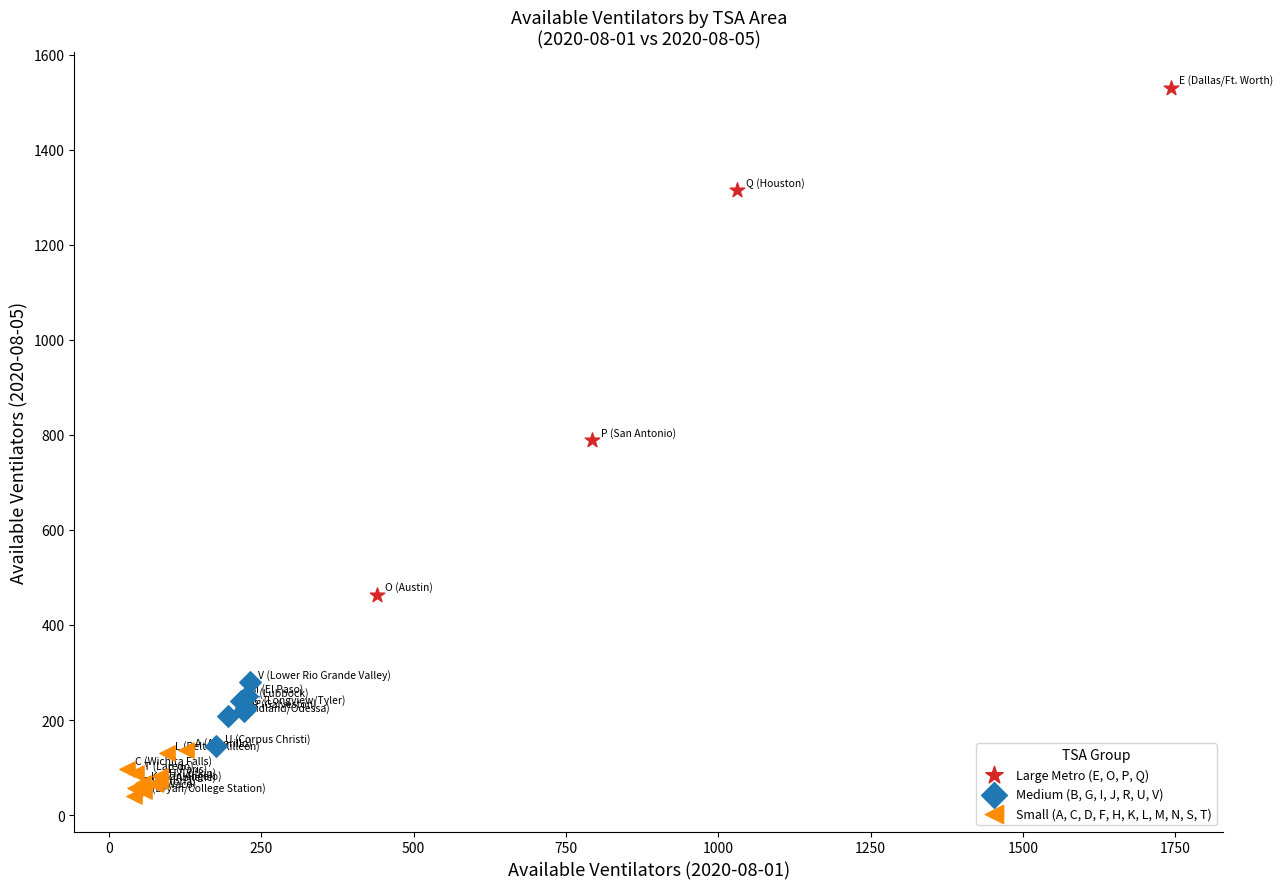

Which series has the widest spread of Y values?

Large Metro (E, O, P, Q)